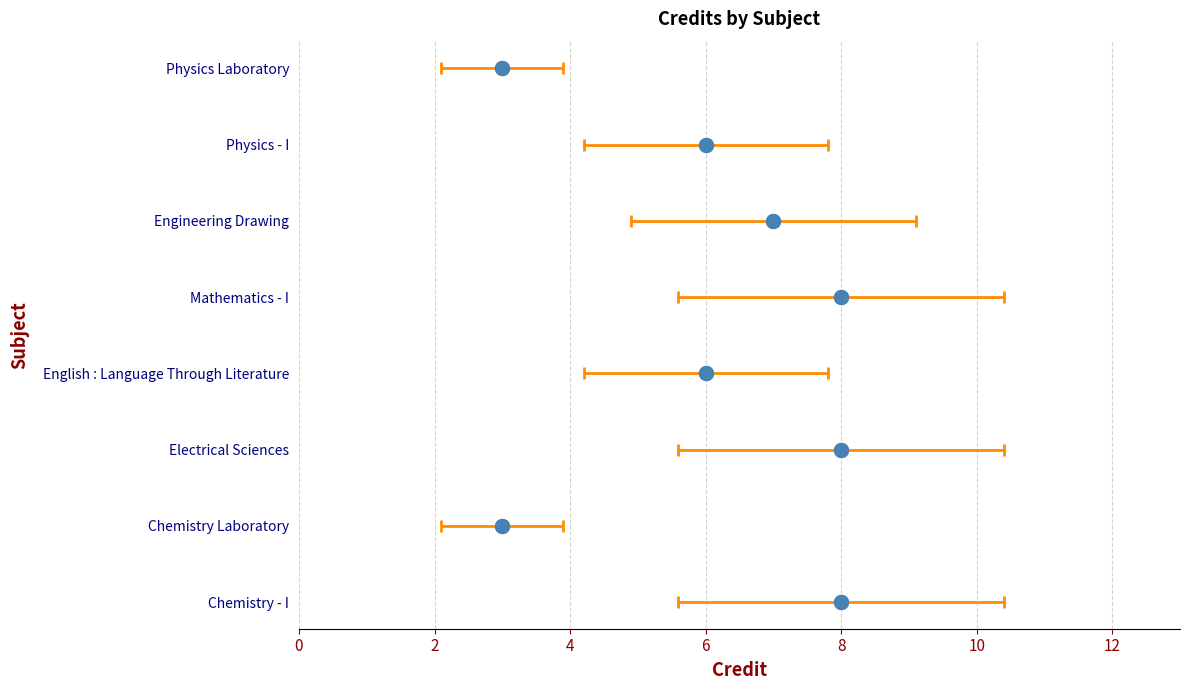

True or false: the data shows 2 at CH110.

False